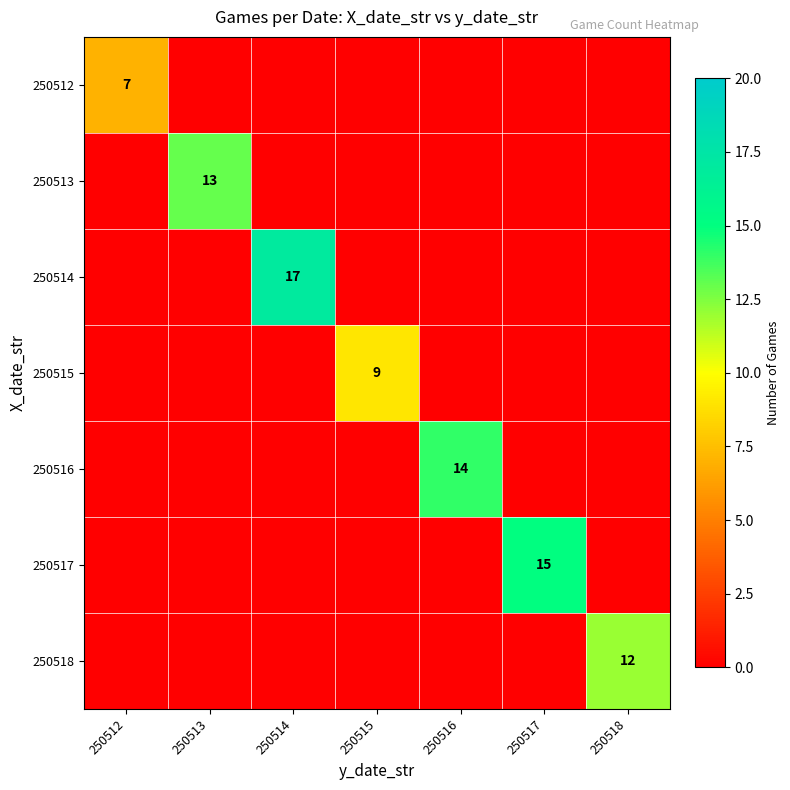

Is it true that 250516 equals 3 at 250516?

False